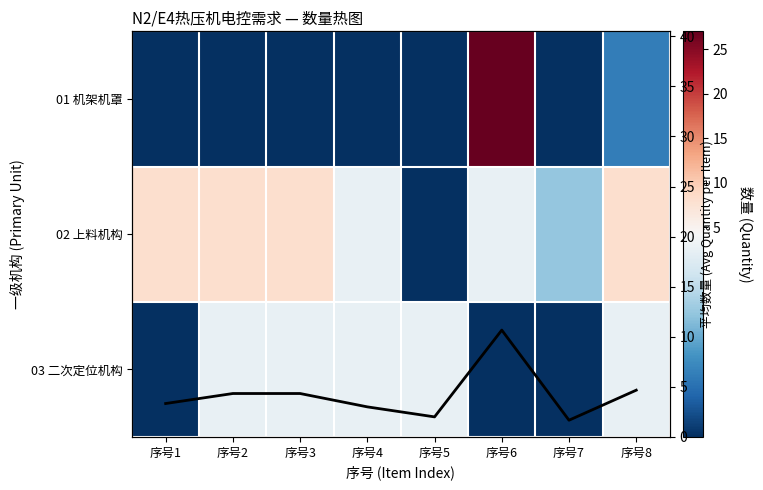

Which series has the largest range (max minus min)?

01 机架机罩